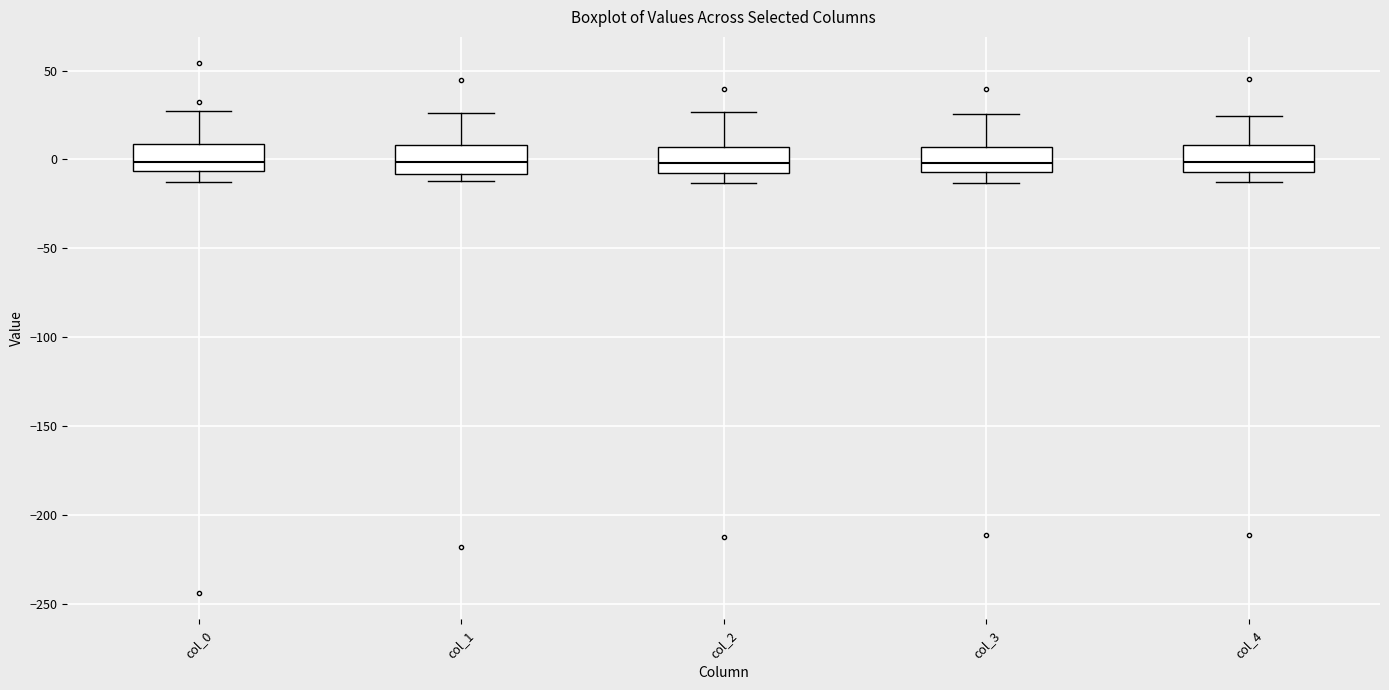

Reading left to right, read every box against the y-axis: the position of its median line, the range the box covers, and the ends of its whiskers. The values are not printed on the chart, so give them approximately, as read against the axis.

col_0: median 0, box -5 to 10, whiskers -15 to 25
col_1: median 0, box -10 to 10, whiskers -10 (just below the box's lower edge) to 25
col_2: median 0, box -10 to 5, whiskers -15 to 25
col_3: median 0, box -5 to 5, whiskers -15 to 25
col_4: median 0, box -5 to 10, whiskers -15 to 25